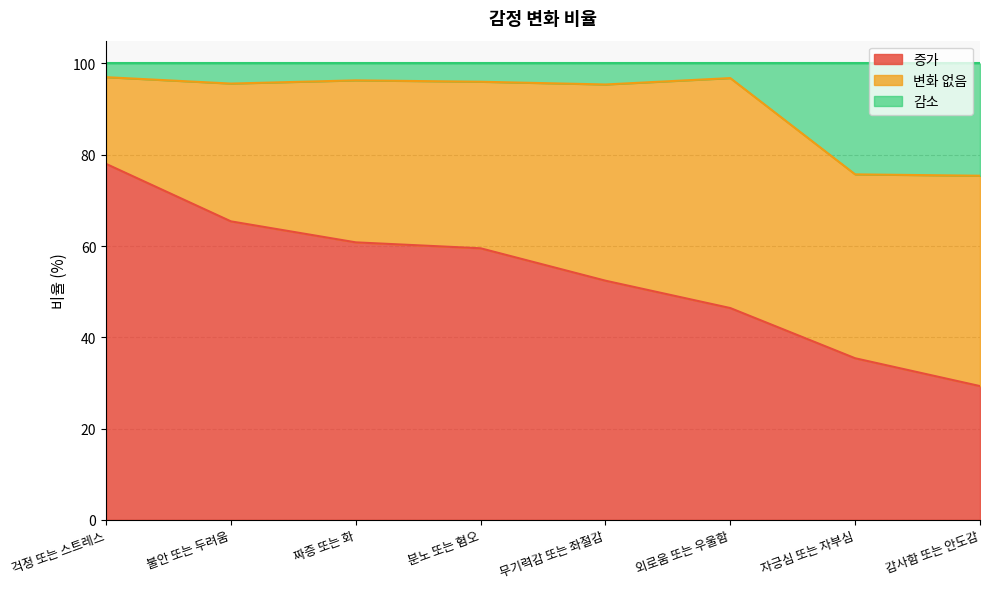

Which has a higher value, 외로움 또는 우울함 or 무기력감 또는 좌절감?

무기력감 또는 좌절감